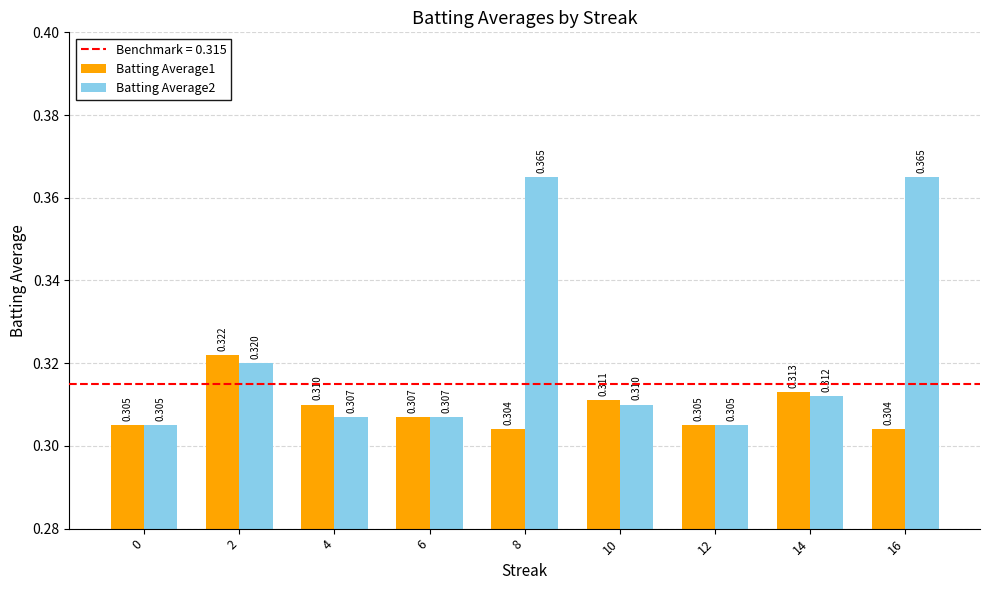

What is the sum of the Batting Average2 values at 6 and 14?

0.6